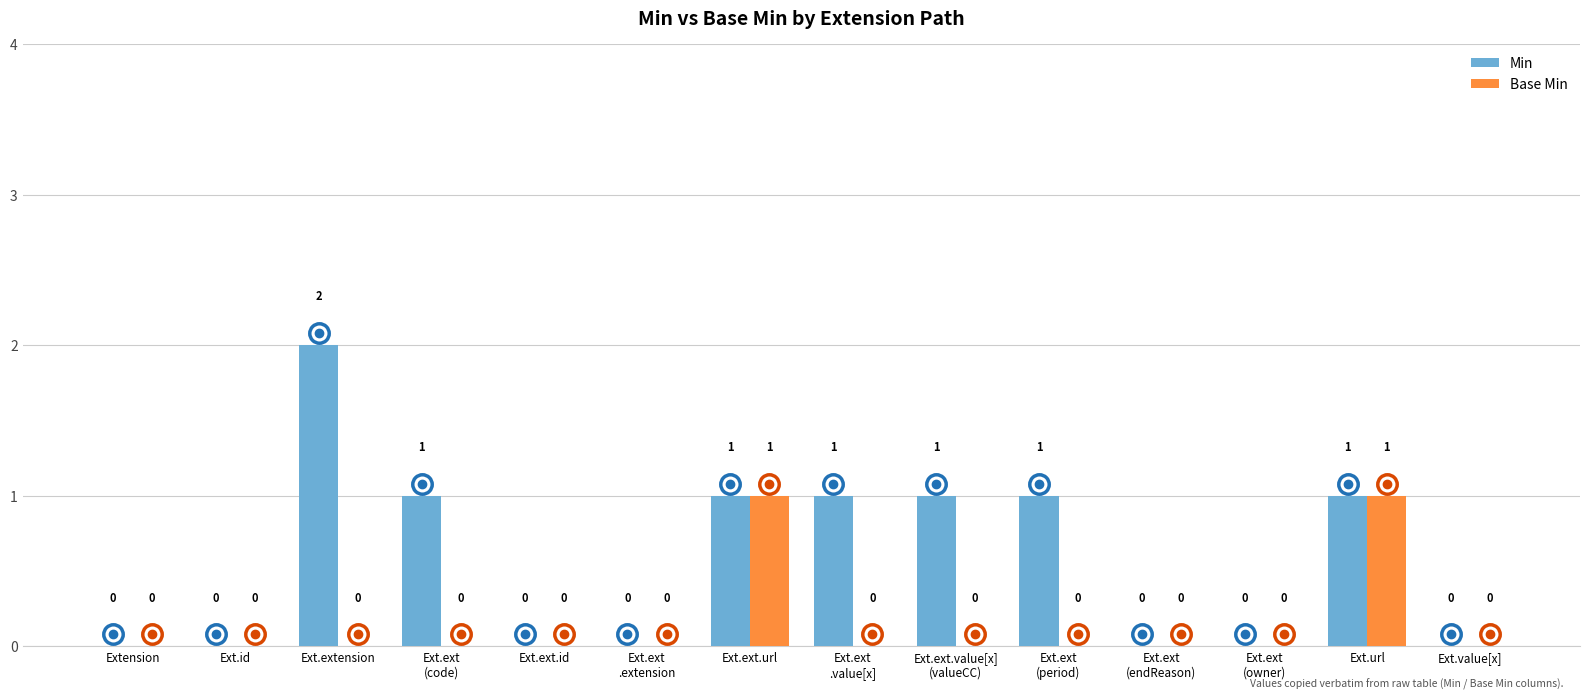

True or false: Base Min has a value of 0 at Ext.ext.url.

False